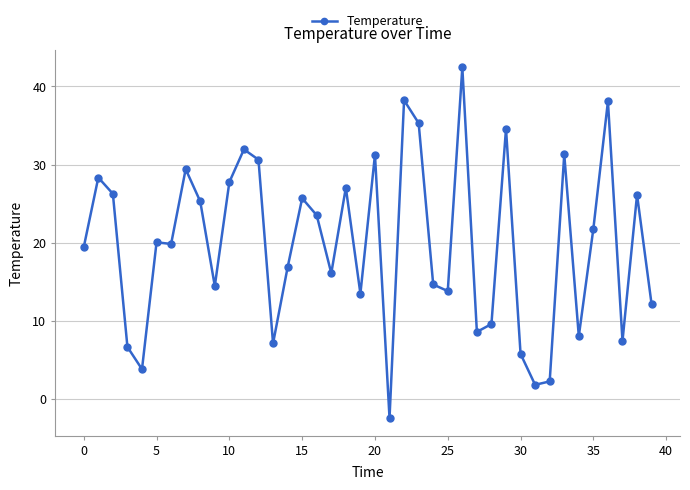

What is the difference between the maximum and minimum values?

44.9